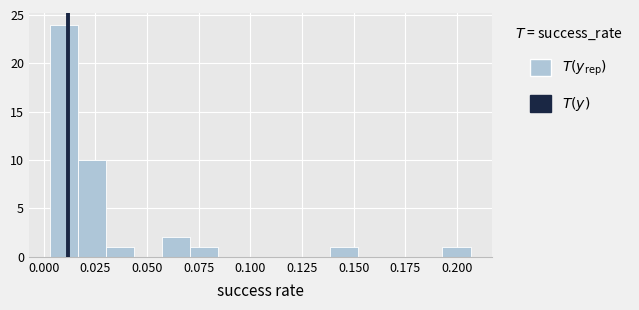

Read against the x-axis, roughly where is the centre of the tallest bar?

0.010